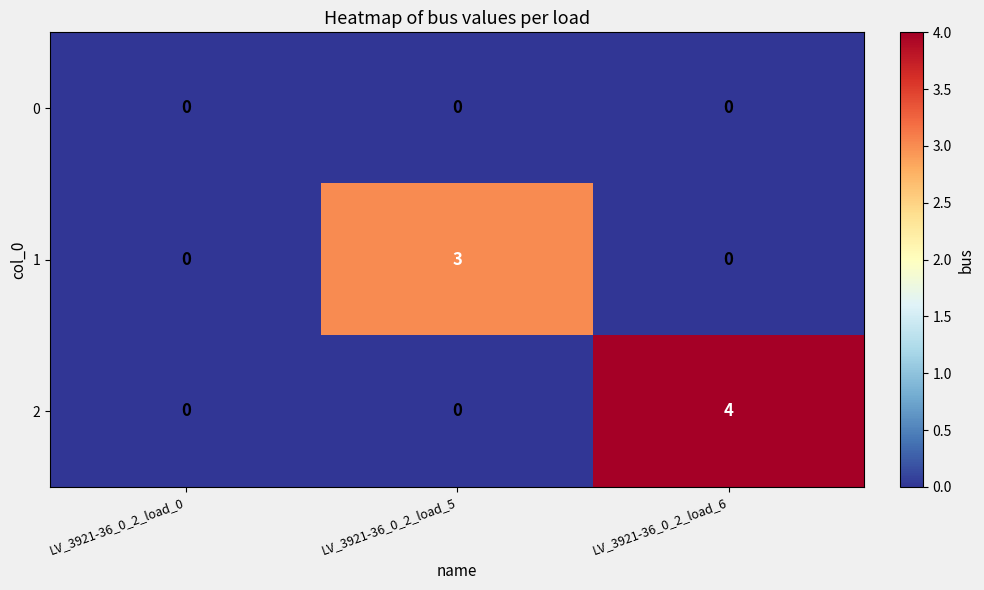

Reading right to left, transcribe all the data shown in this chart.

0: LV_3921-36_0_2_load_6=0	LV_3921-36_0_2_load_5=0	LV_3921-36_0_2_load_0=0
1: LV_3921-36_0_2_load_6=0	LV_3921-36_0_2_load_5=3	LV_3921-36_0_2_load_0=0
2: LV_3921-36_0_2_load_6=4	LV_3921-36_0_2_load_5=0	LV_3921-36_0_2_load_0=0